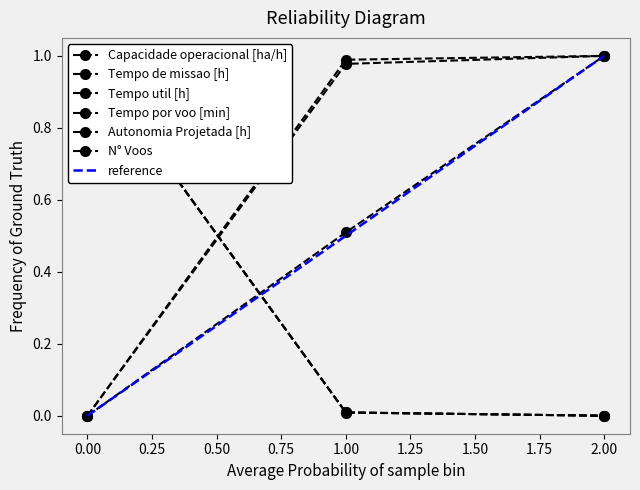

Rank the series by their maximum value, from highest to lowest.

Capacidade operacional [ha/h], Tempo de missao [h], Tempo util [h], Tempo por voo [min], Autonomia Projetada [h], N° Voos